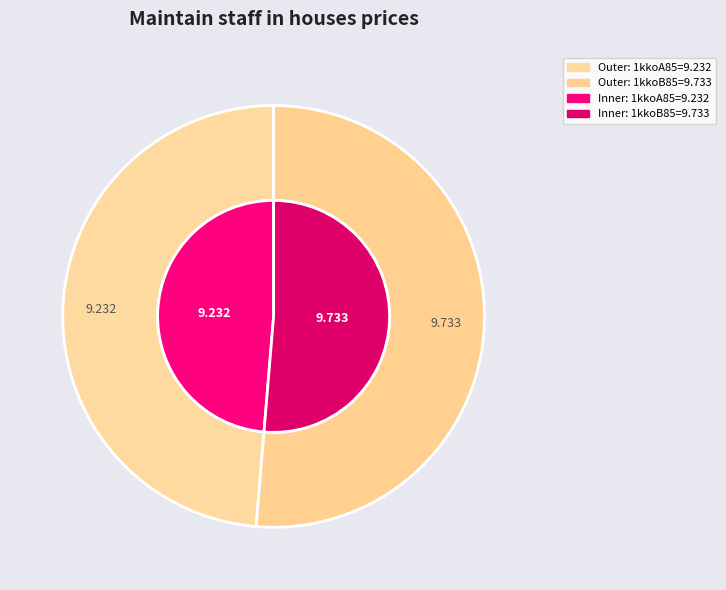

What is the change in value from 1kkoA85 to 1kkoB85?

+0.5